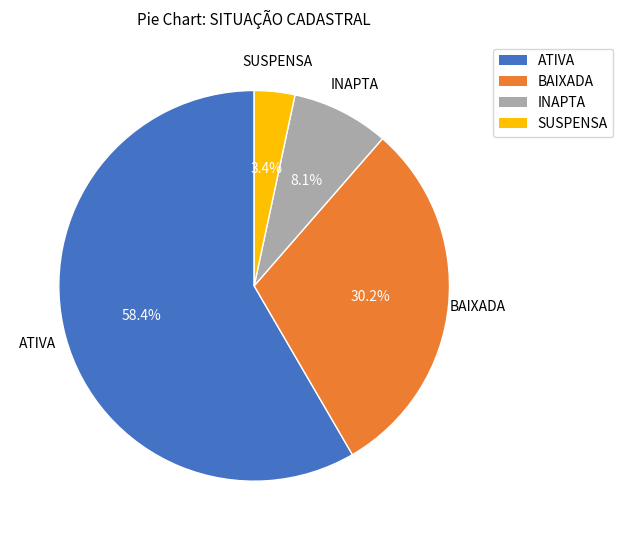

Is it true that ATIVA is 71% of the pie?

False